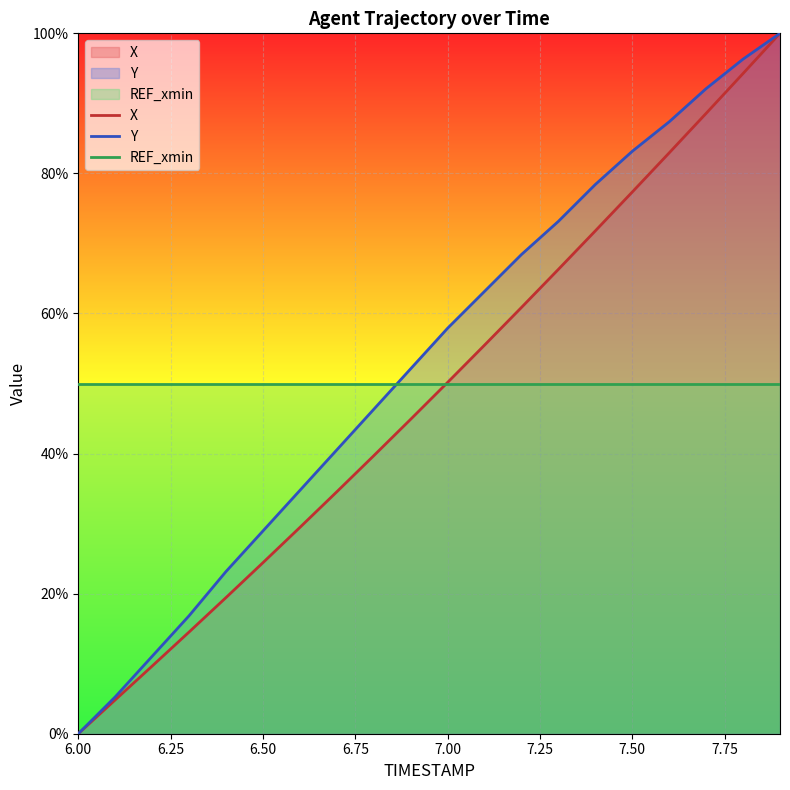

What is the difference between the second highest and second lowest values in the X series?

89.4